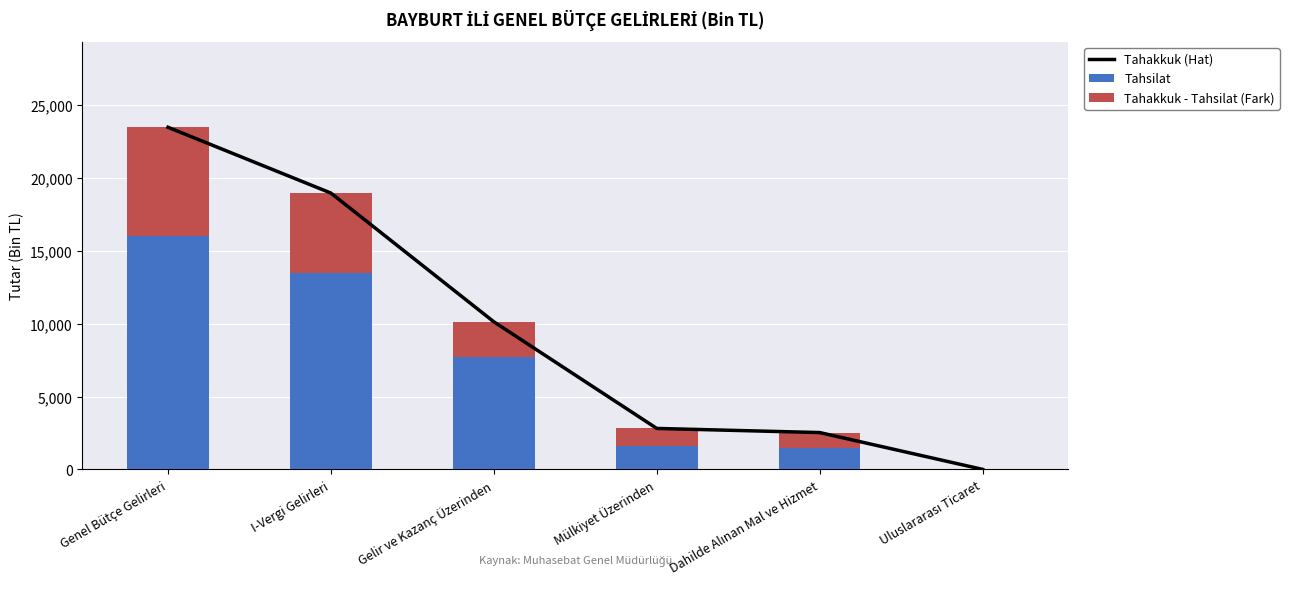

What is the difference between the maximum and minimum values in the Tahakkuk - Tahsilat (Fark) series?

7436